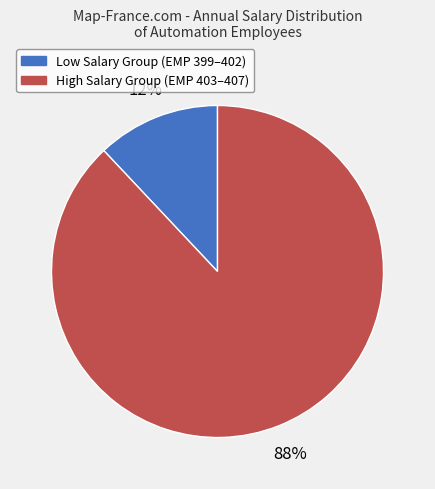

To the nearest percent, what is the difference between the largest and smallest slice percentages?

76%